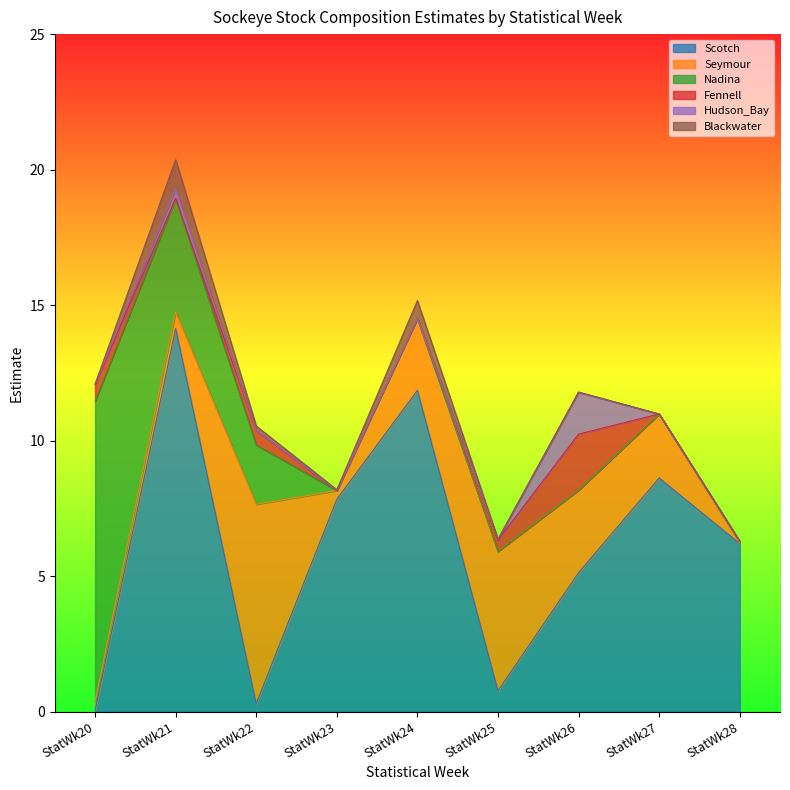

How many interior local peaks does the Nadina series have?

1